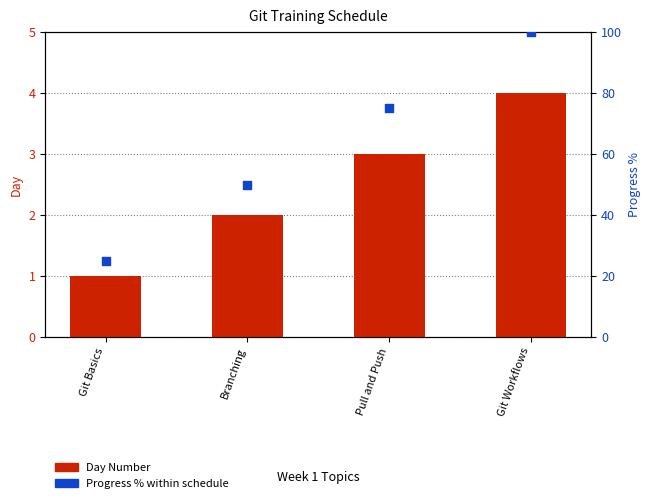

At which category is the sum across all series the highest?

Git Workflows